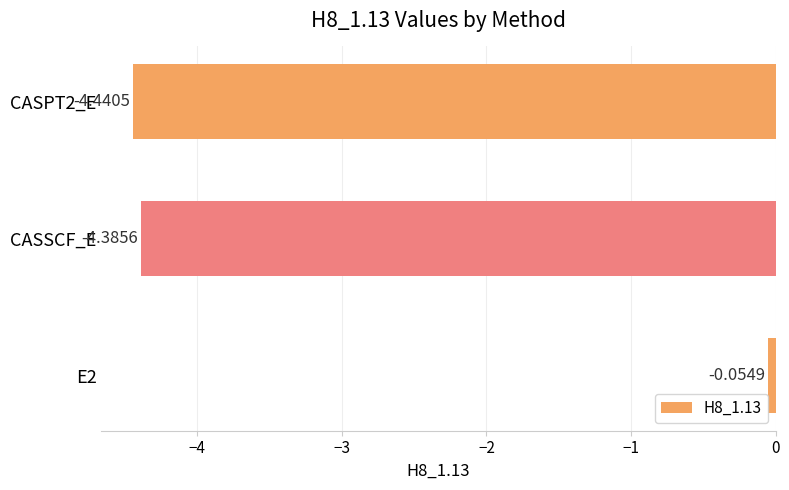

Rank the categories by value from lowest to highest.

CASPT2_E, CASSCF_E, E2